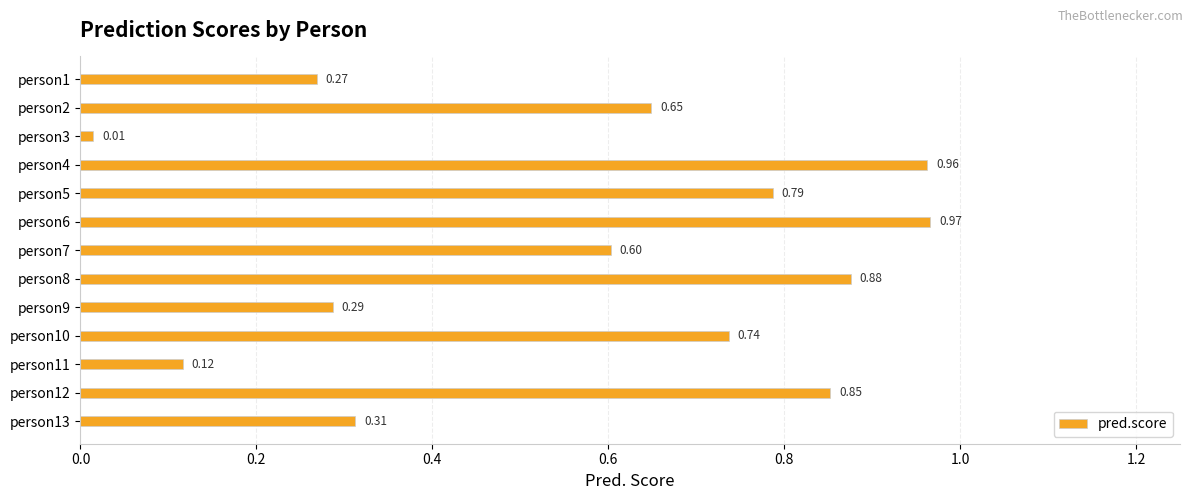

List the labels in order of value, largest first.

person6, person4, person8, person12, person5, person10, person2, person7, person13, person9, person1, person11, person3